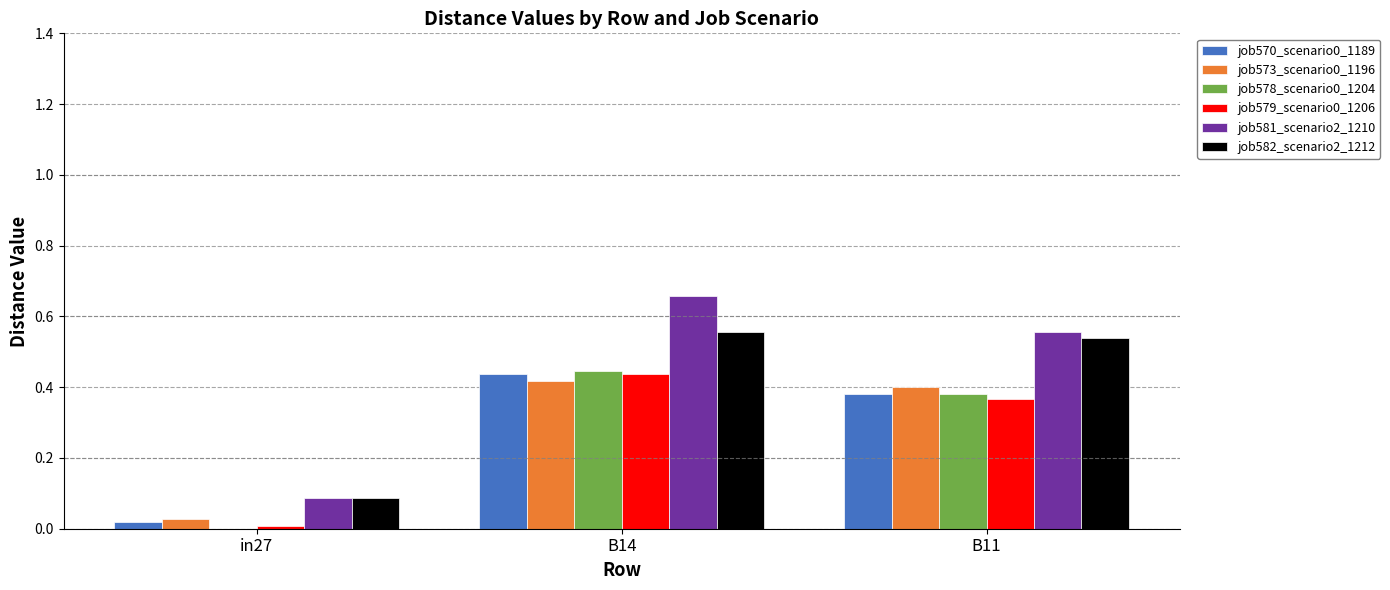

At which category is the sum across all series the highest?

B14